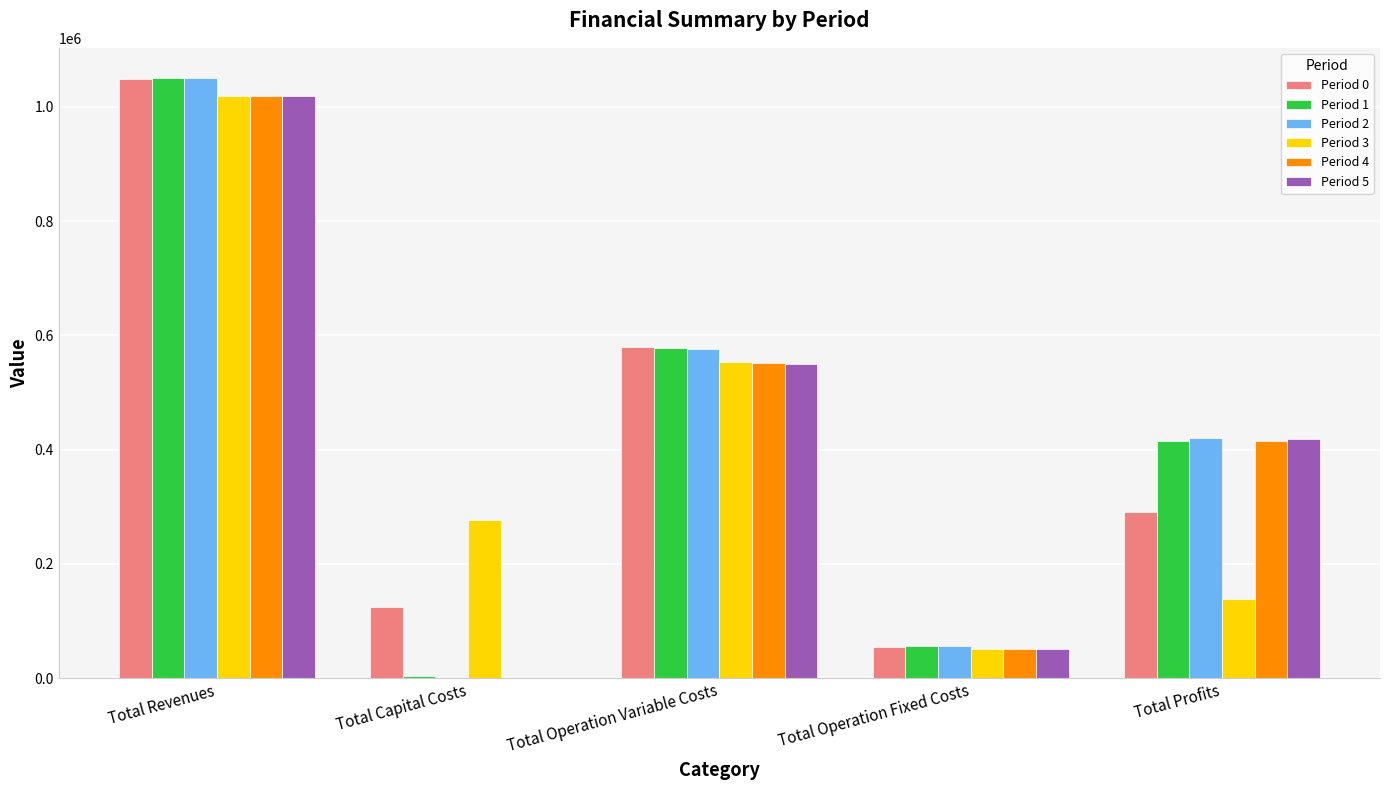

The Period 5 series shows 0.0 at Total Capital Costs. True or false?

True